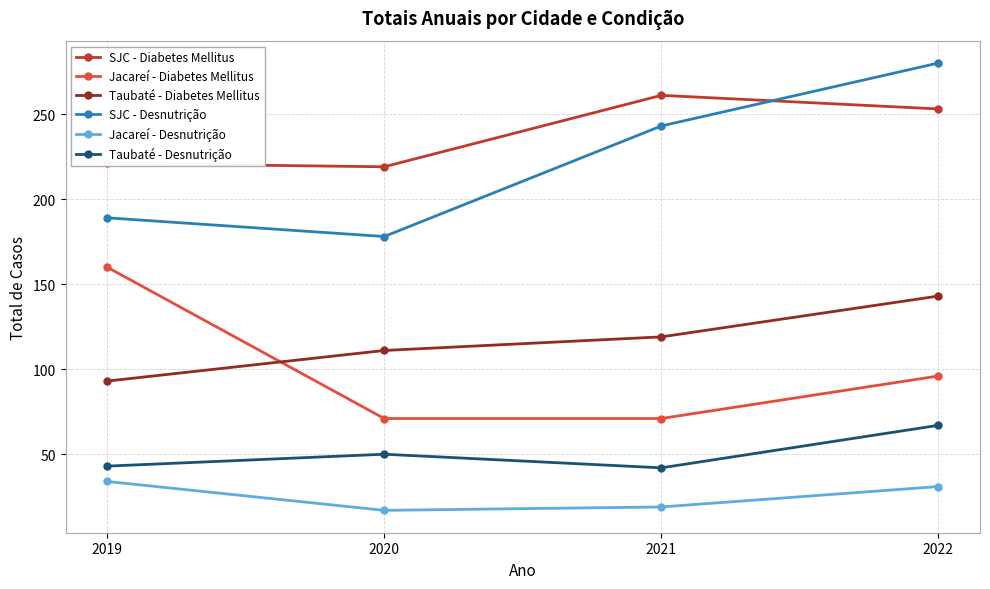

Rank the series at 2020 from lowest to highest value.

Jacareí - Desnutrição, Taubaté - Desnutrição, Jacareí - Diabetes Mellitus, Taubaté - Diabetes Mellitus, SJC - Desnutrição, SJC - Diabetes Mellitus